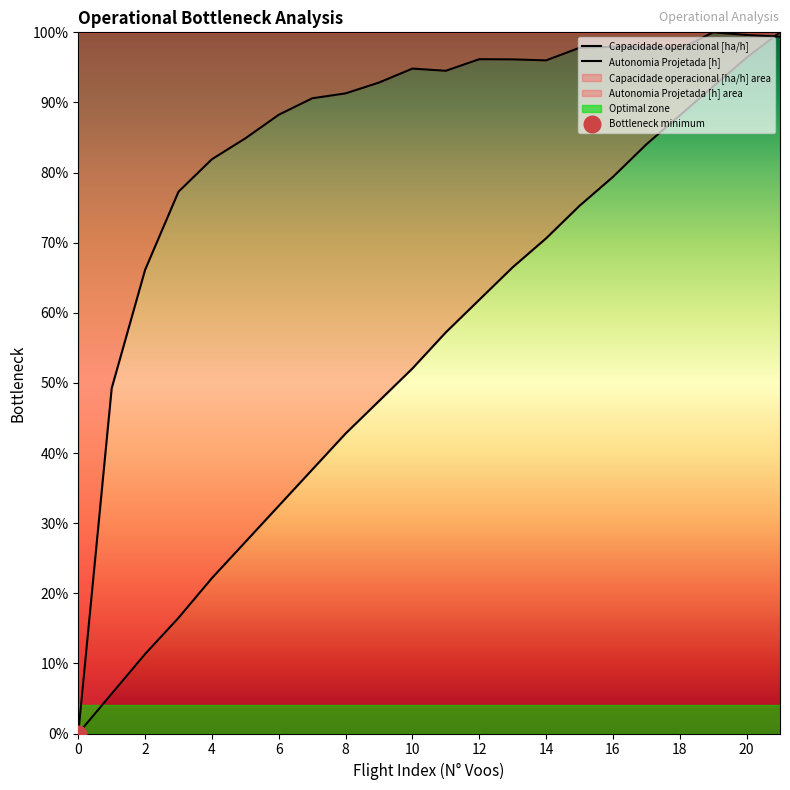

Which series has the largest range (max minus min)?

Capacidade operacional [ha/h]